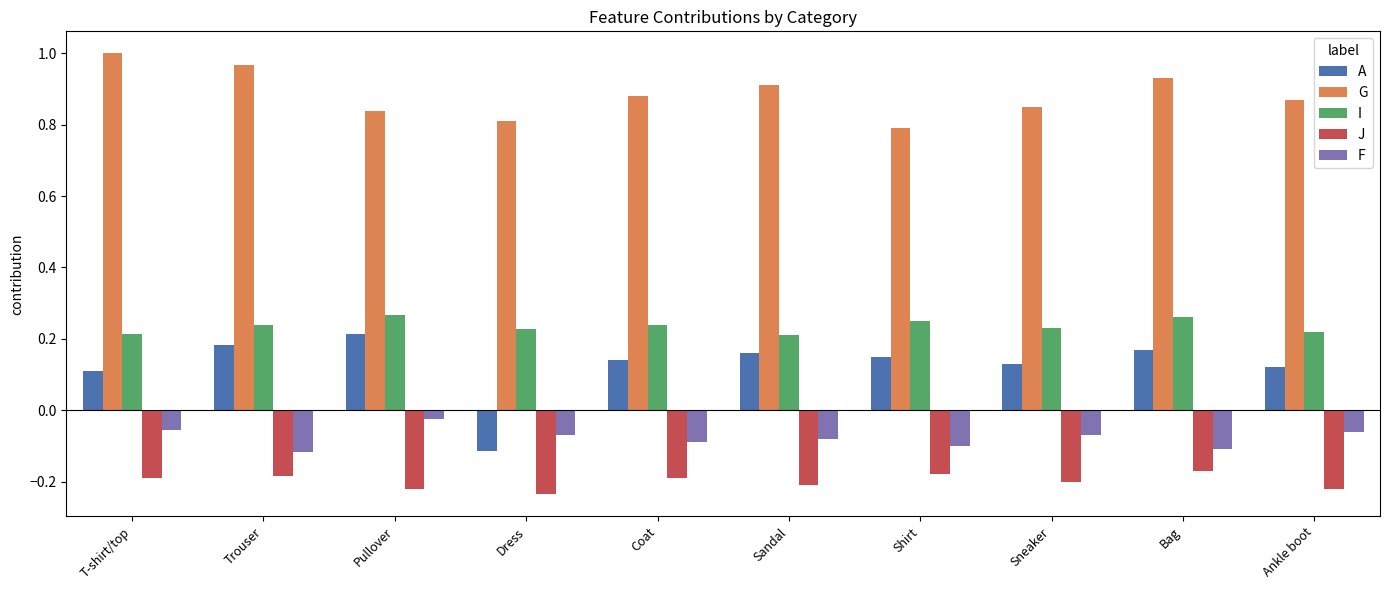

Which label corresponds to the largest value in the chart?

T-shirt/top